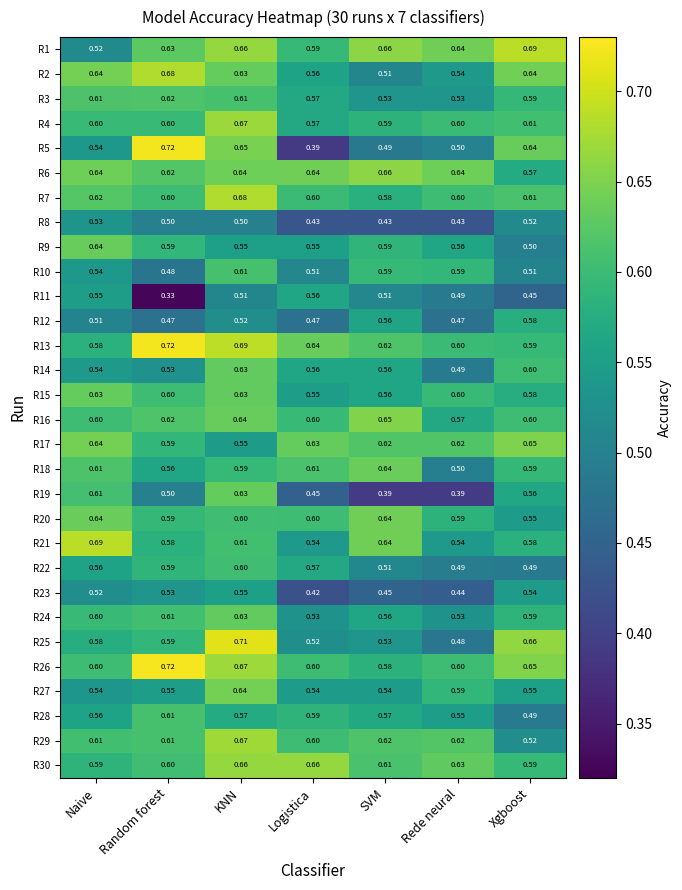

Which category has the lowest value across all series?

Random forest